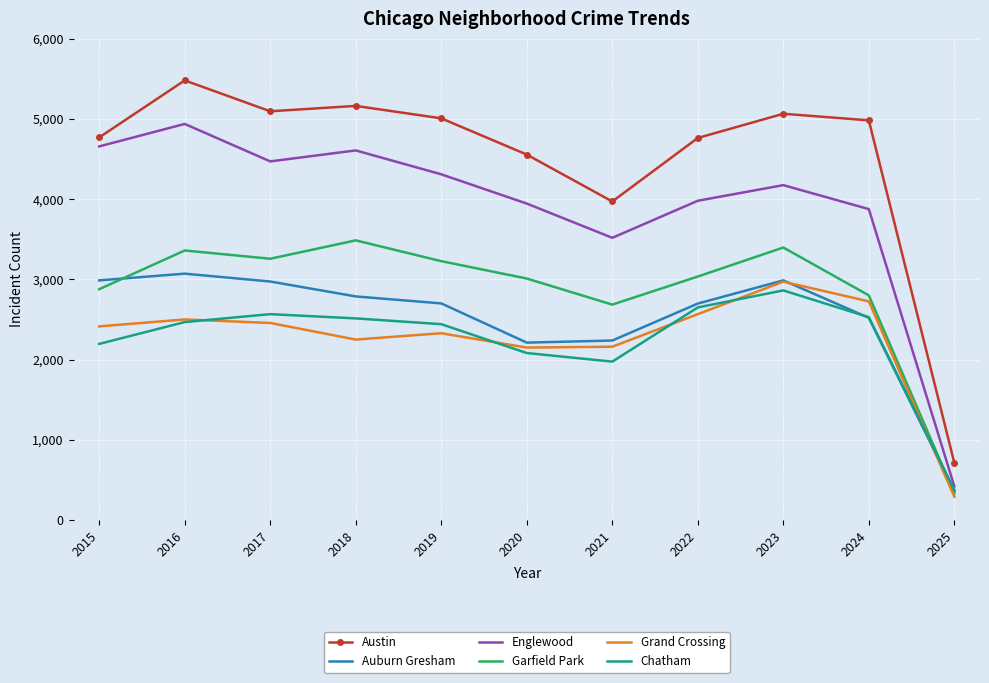

Which label corresponds to the smallest value in the chart?

2025